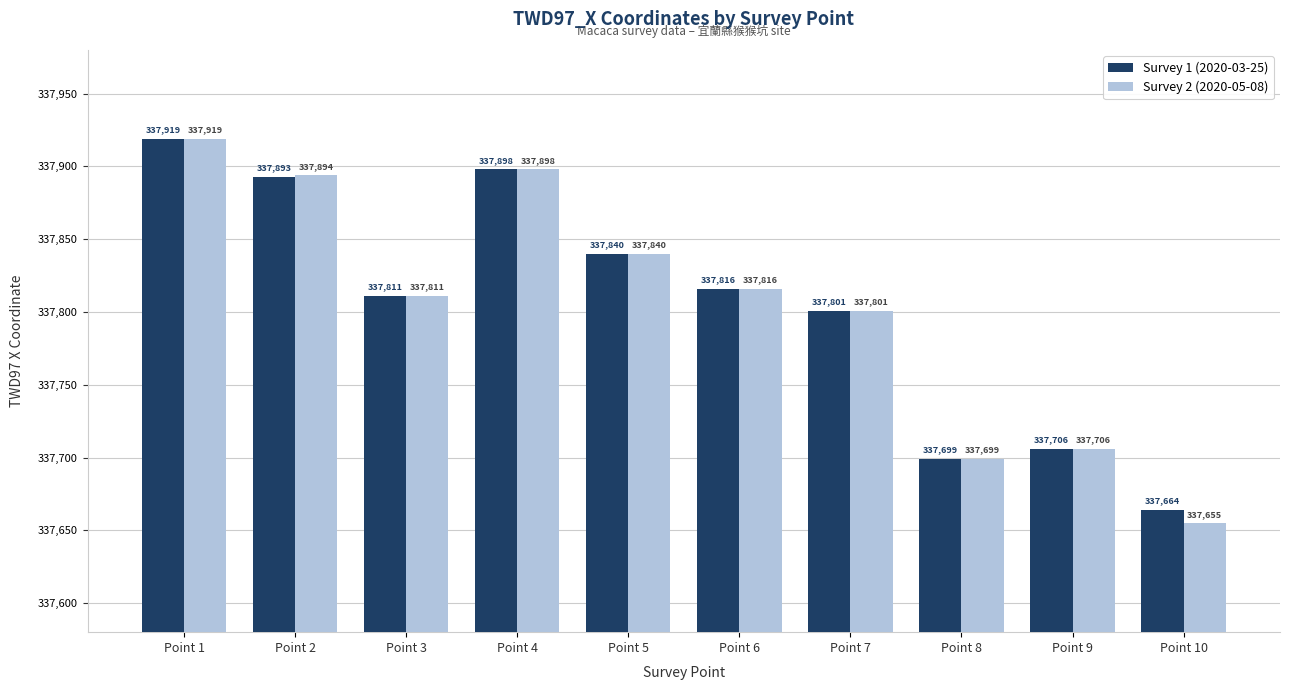

What is the difference between the second highest and minimum values in the Survey 2 (2020-05-08) series?

243